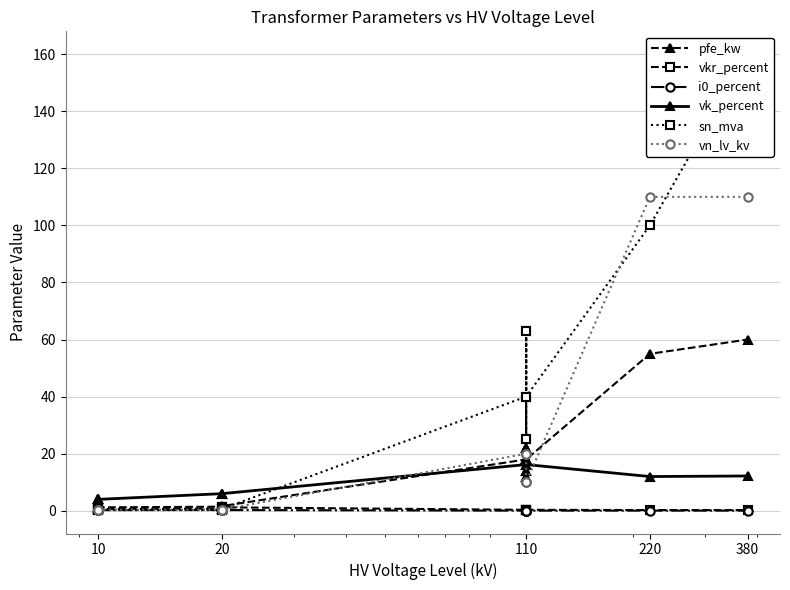

How many intersections are there between sn_mva and i0_percent?

2